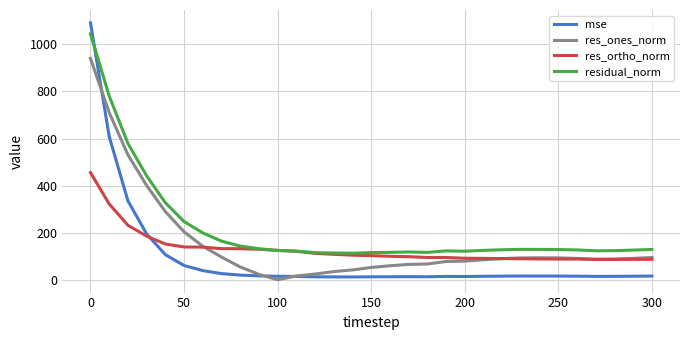

Which series has the largest range (max minus min)?

mse